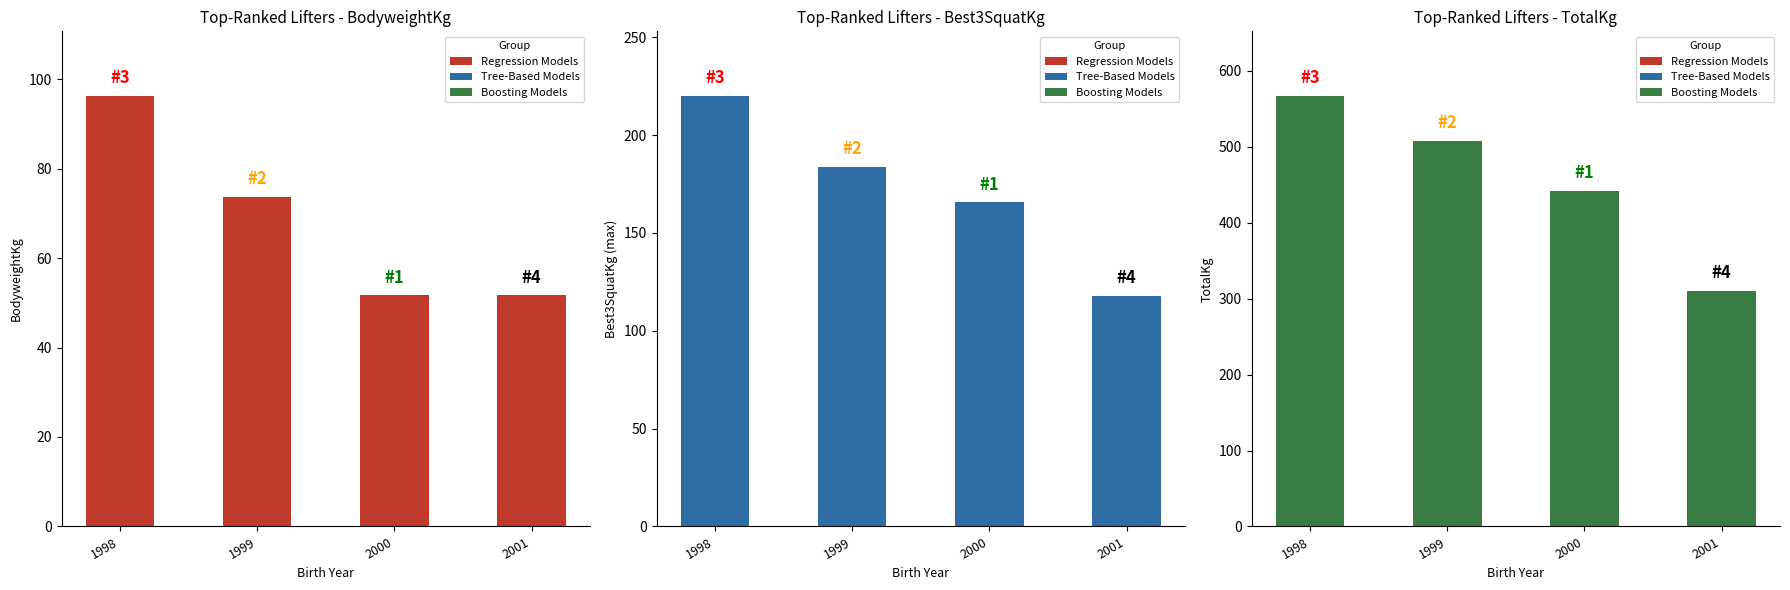

At which label does Best3SquatKg reach its minimum?

2001